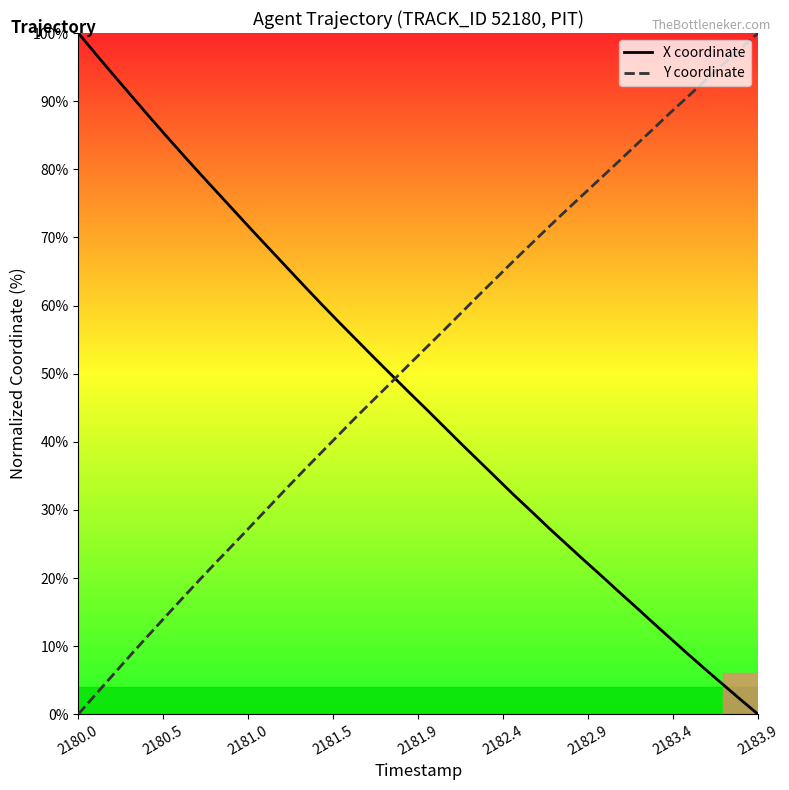

Which series has the largest total across all categories?

Y coordinate